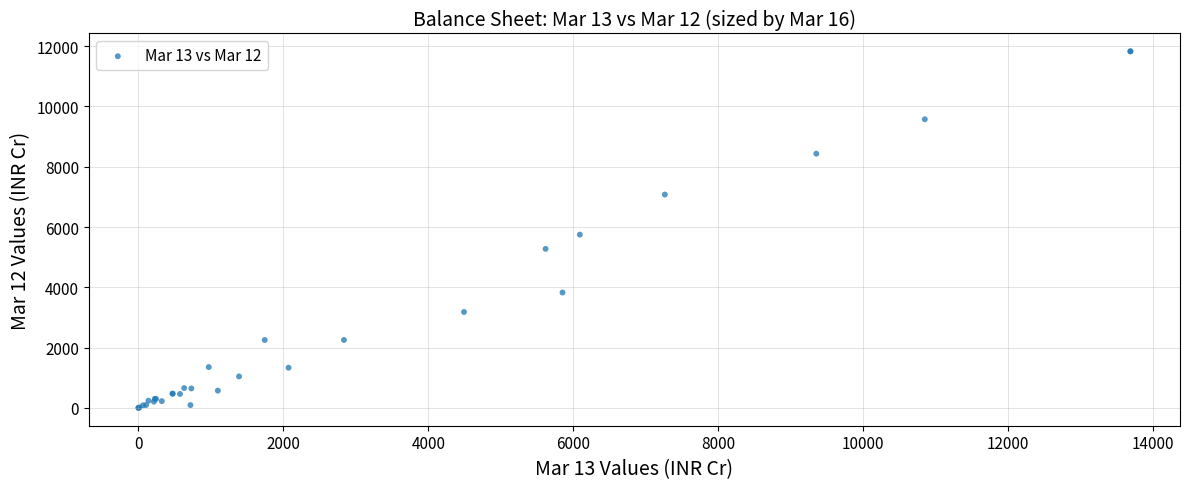

What Y value in the scatter plot is closest to 5914?

5747.9